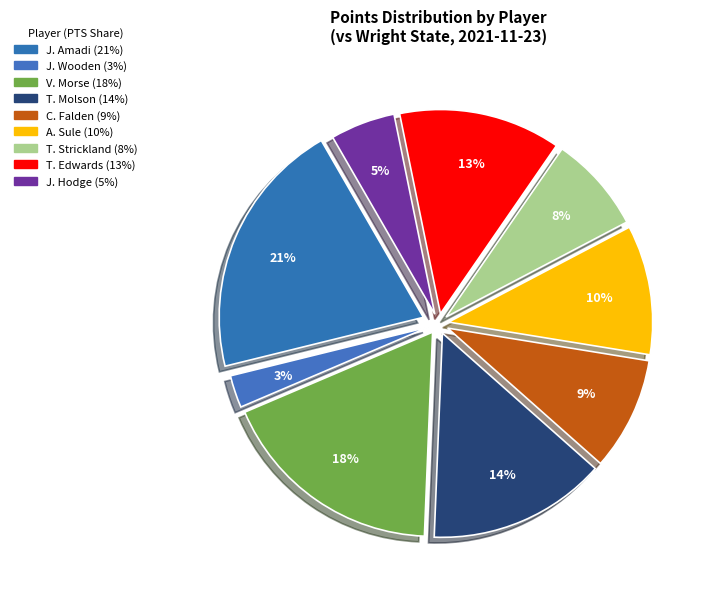

True or false: C. Falden accounts for 1% of the total.

False